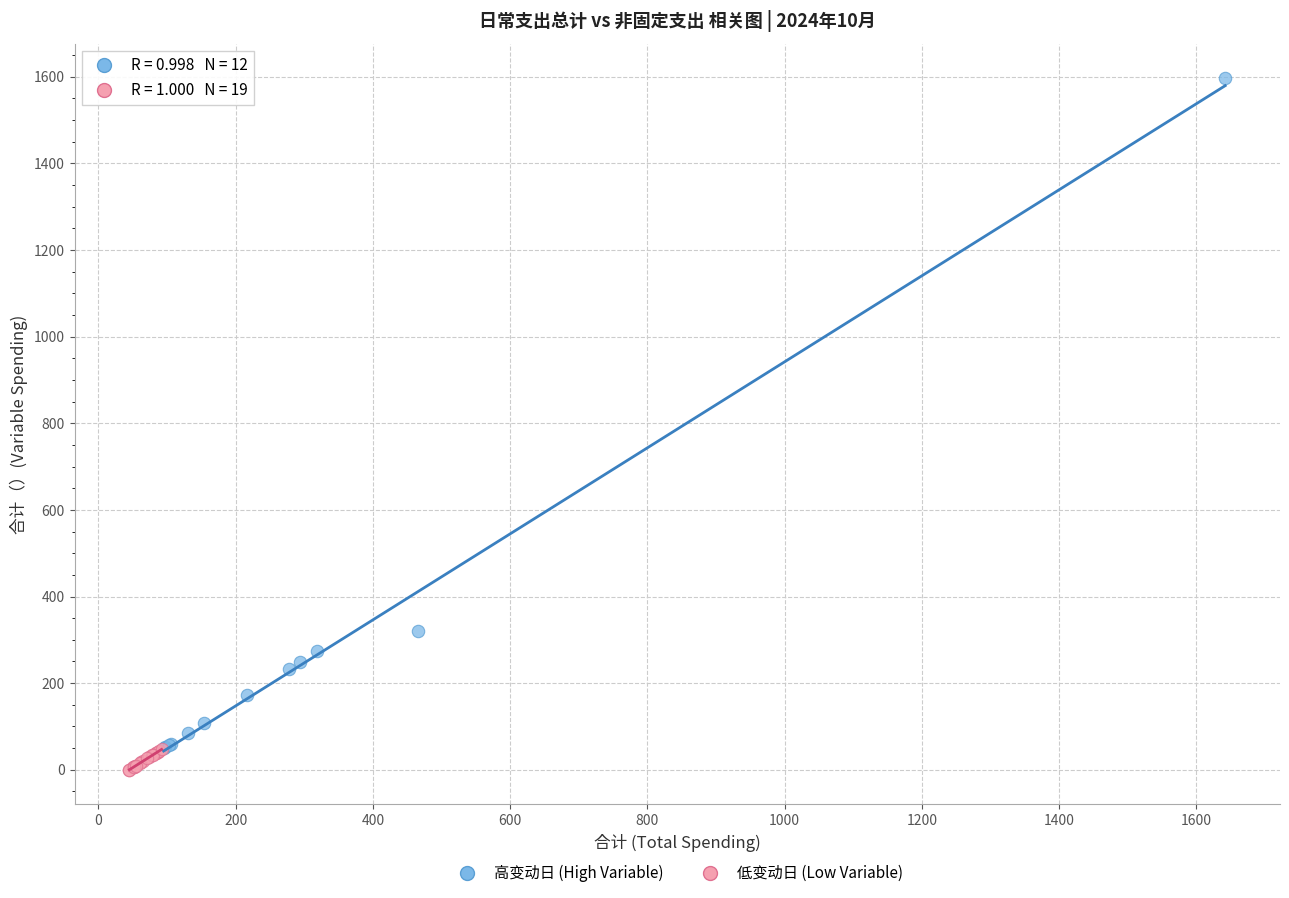

Which series has the largest Y range (max minus min)?

高变动日 (High Variable)